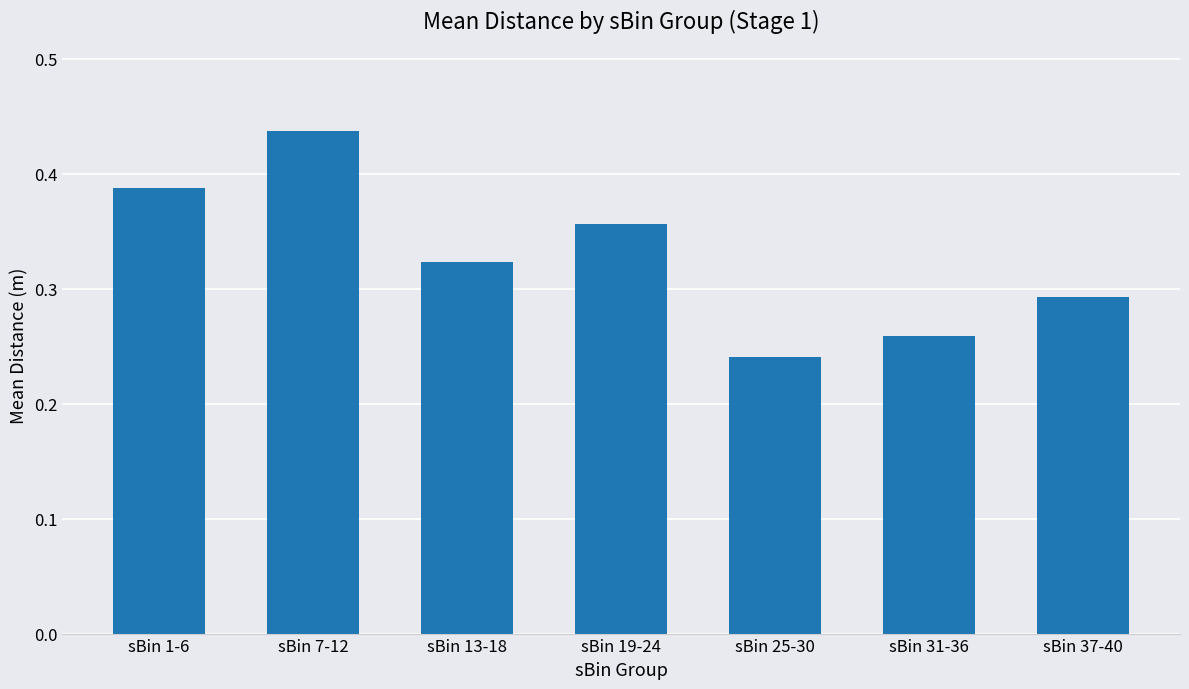

The value at sBin 1-6 is 0.7. True or false?

False